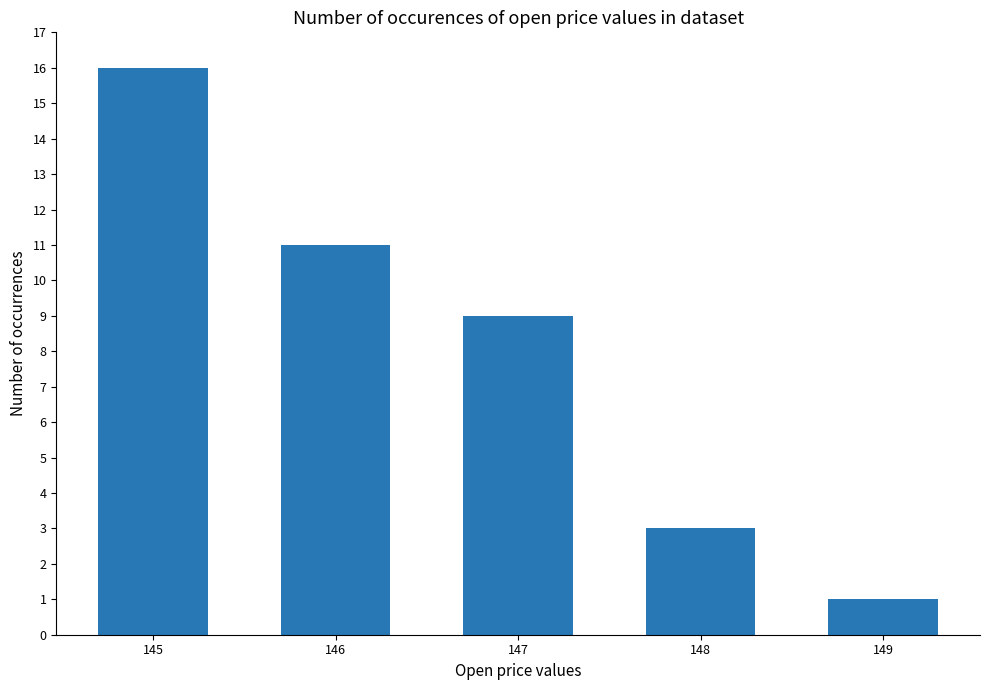

The value at 149 is 2. True or false?

False